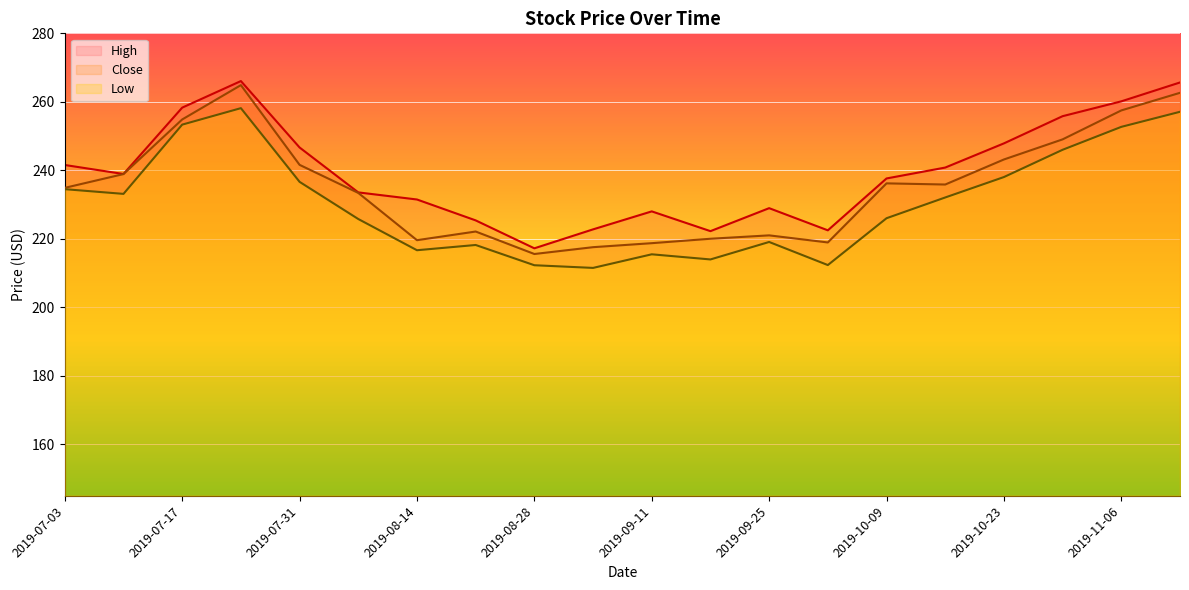

How many lines are shown in the chart?

3